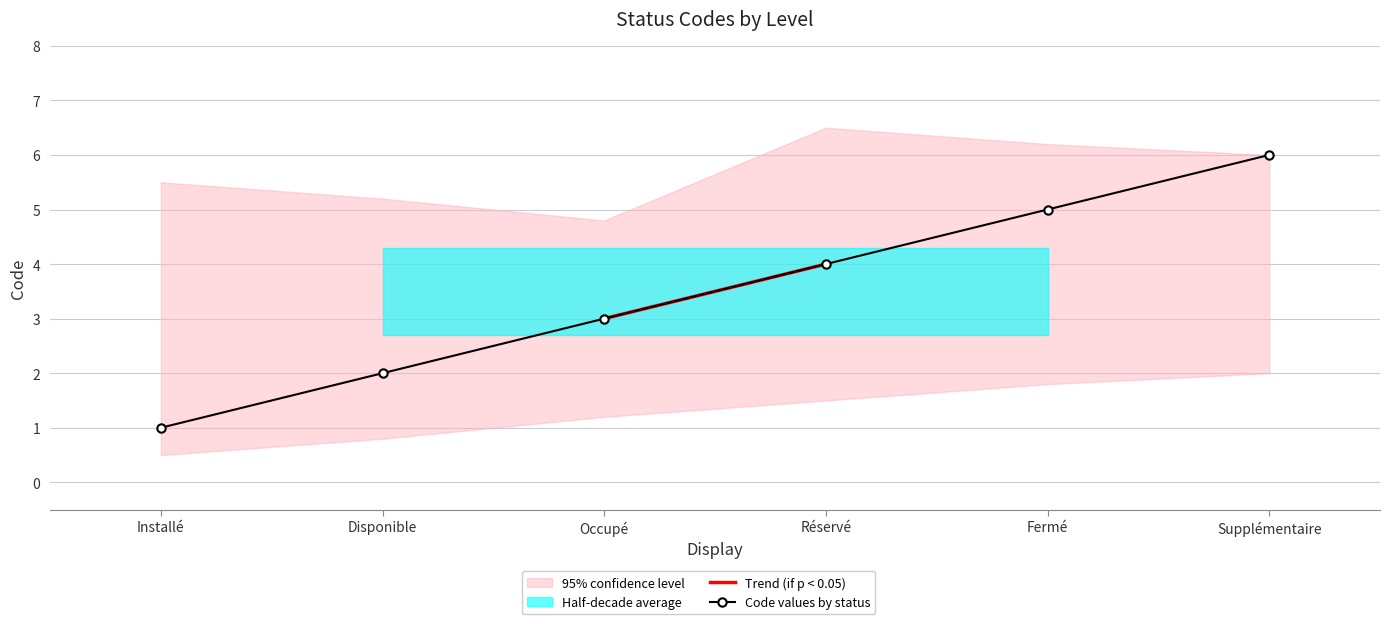

What is the greatest value displayed?

6